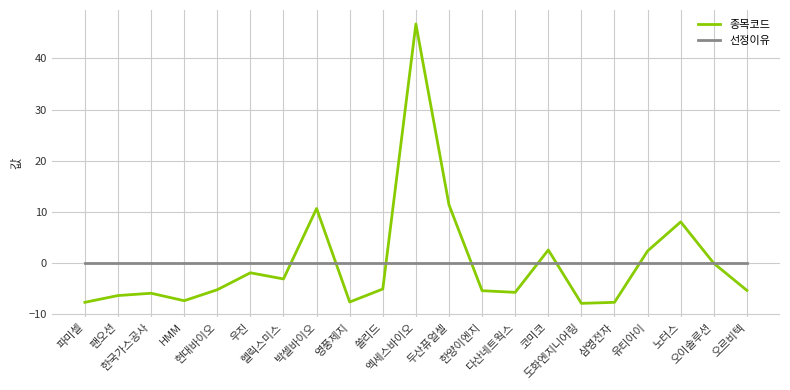

In 종목코드, how many points are higher than both neighbors (excluding endpoints)?

6